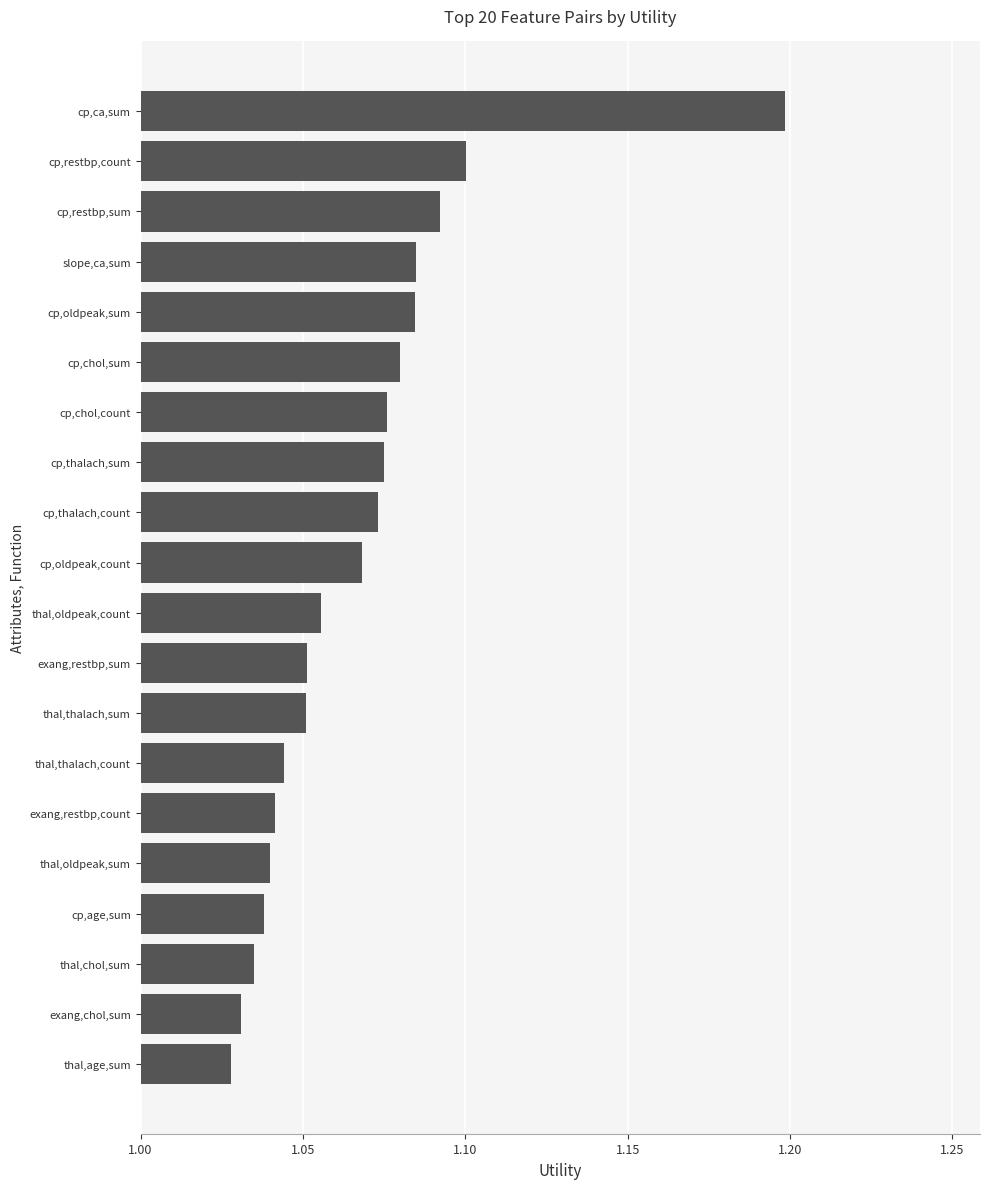

Are the bars grouped side by side (vs. stacked)?

No